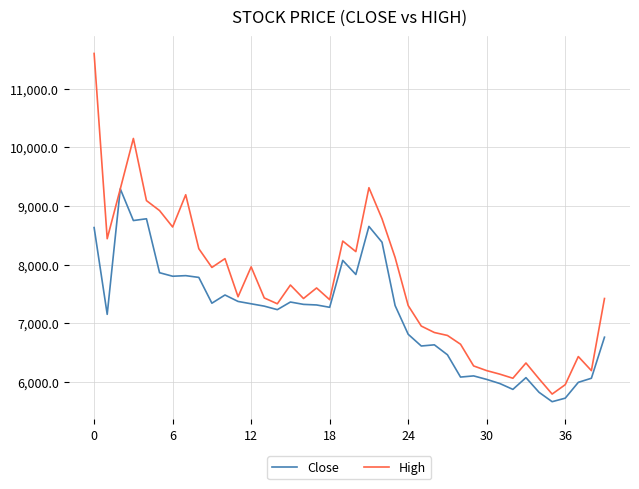

Which series has the widest spread of values?

High